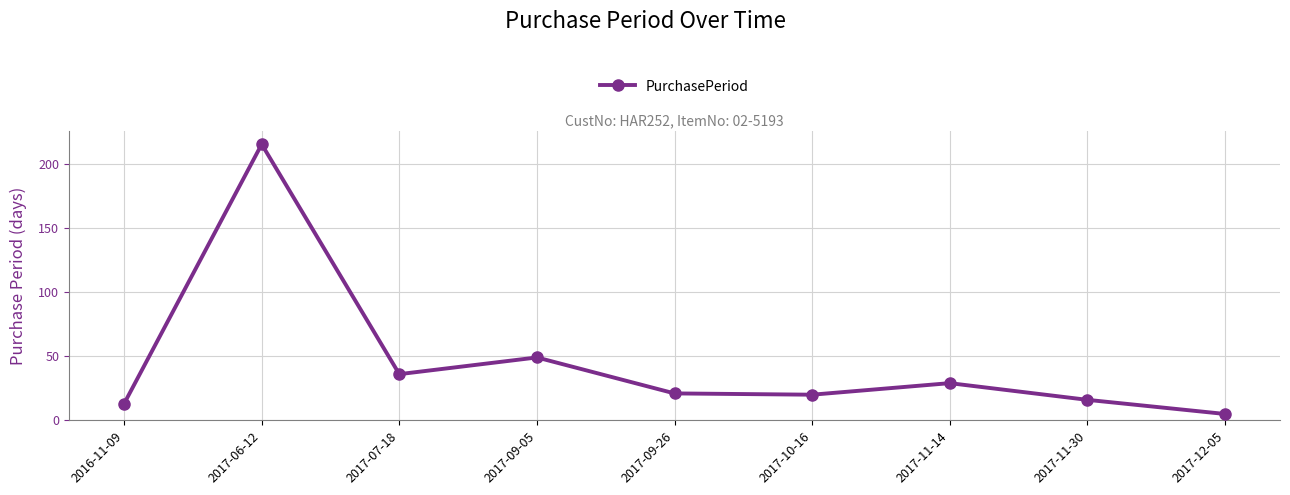

The chart shows a value of 36 at 2017-07-18. True or false?

True